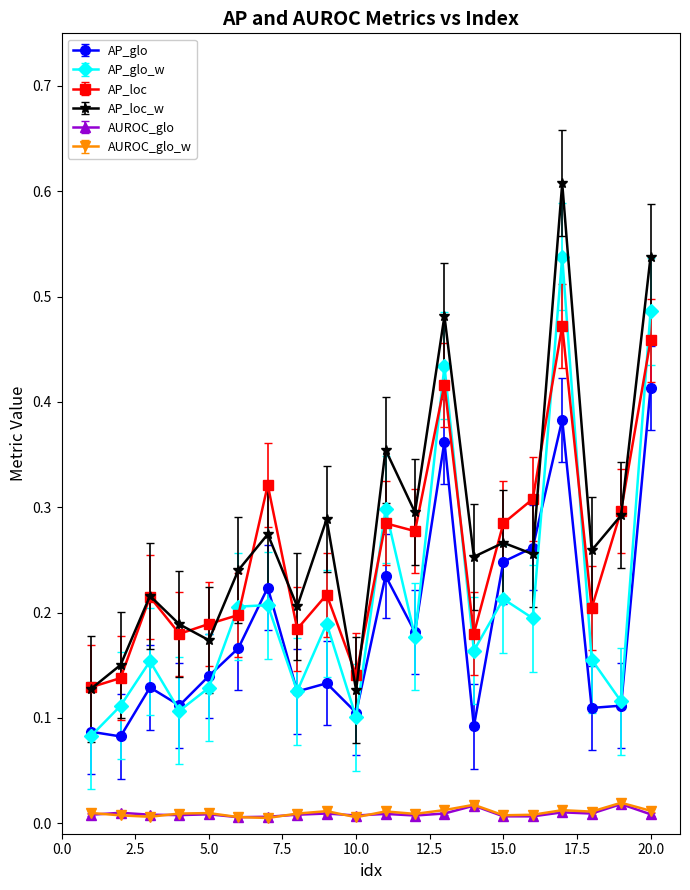

Which series has the largest range (max minus min)?

AP_loc_w